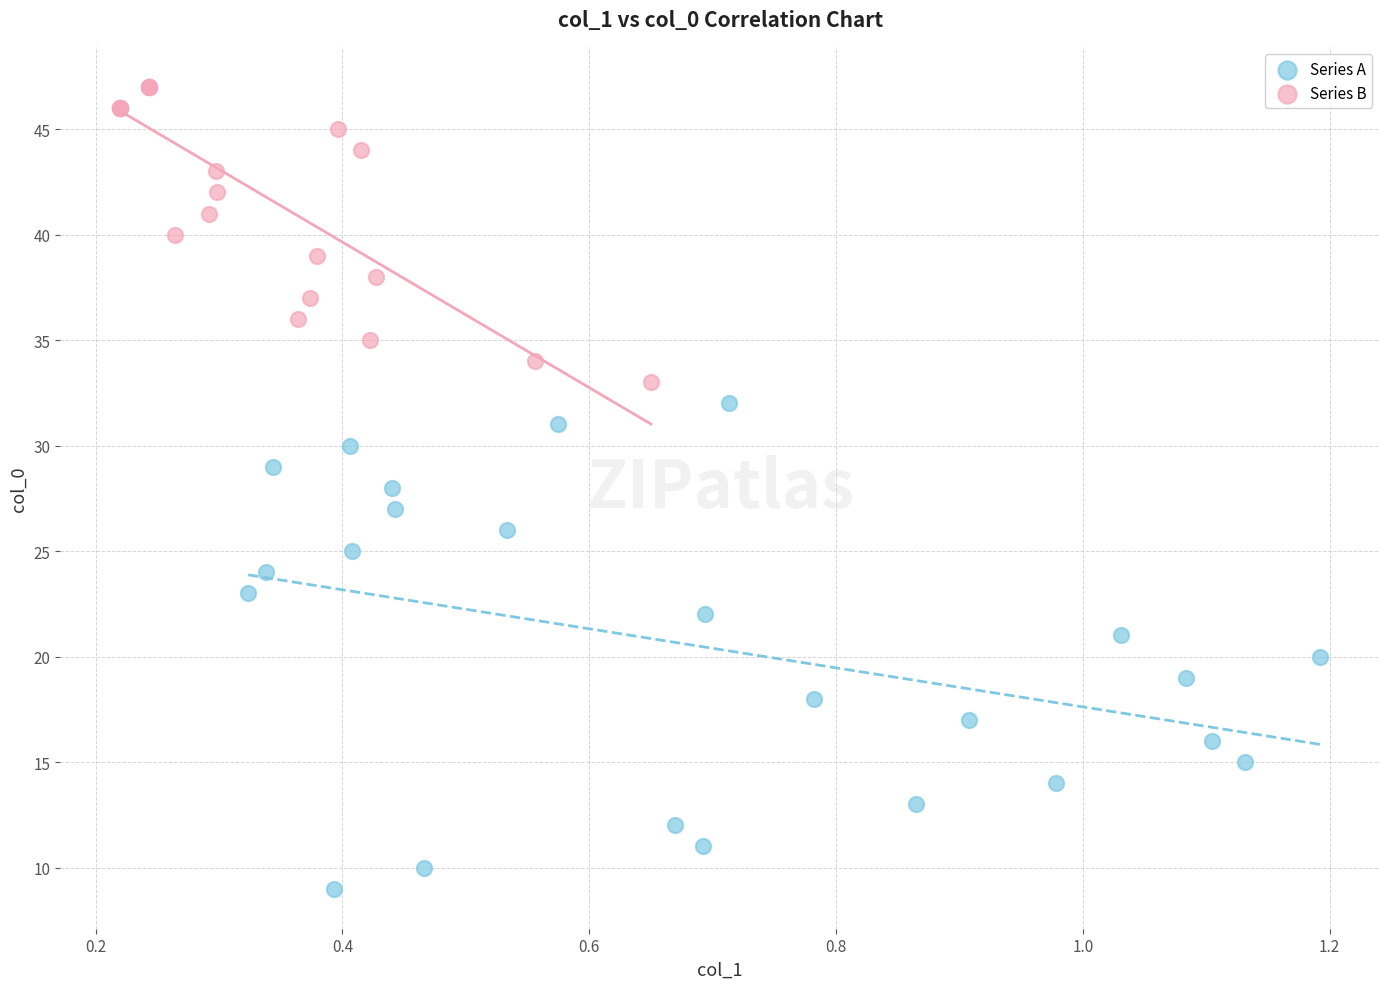

Which series reaches the maximum Y coordinate?

Series B